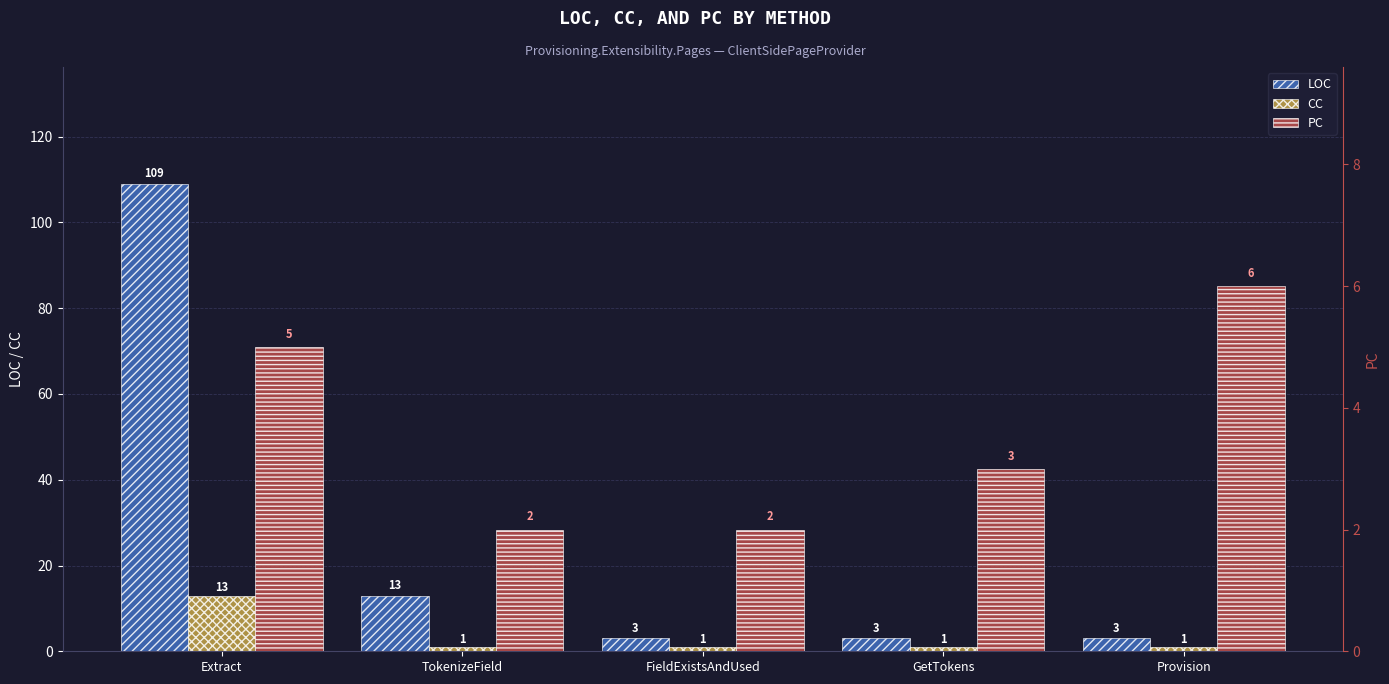

Is it true that LOC equals 3 at GetTokens?

True